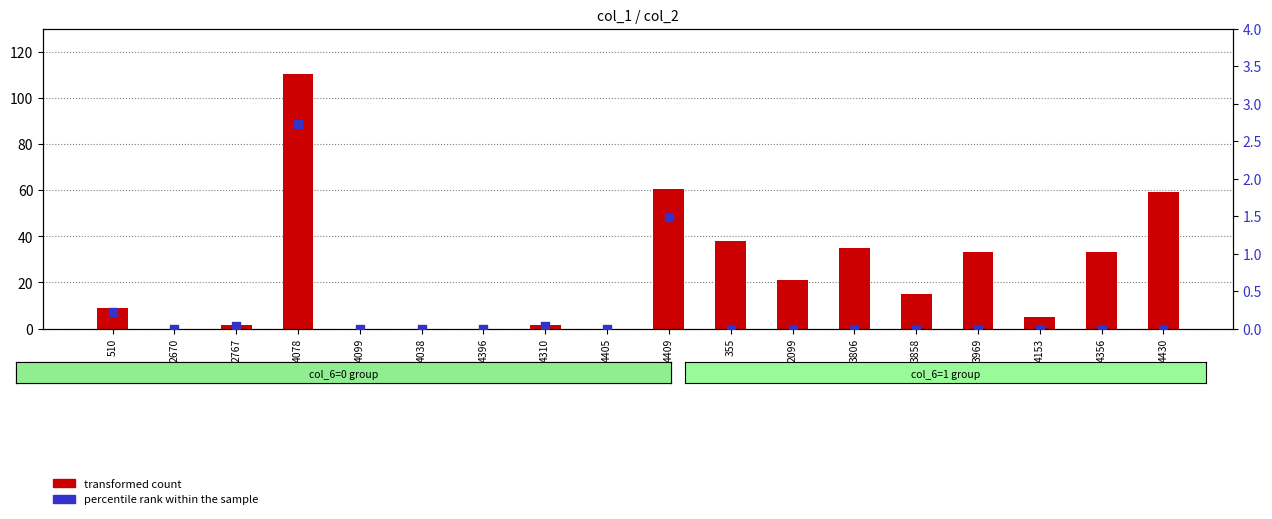

Which series reaches the minimum Y coordinate?

transformed count